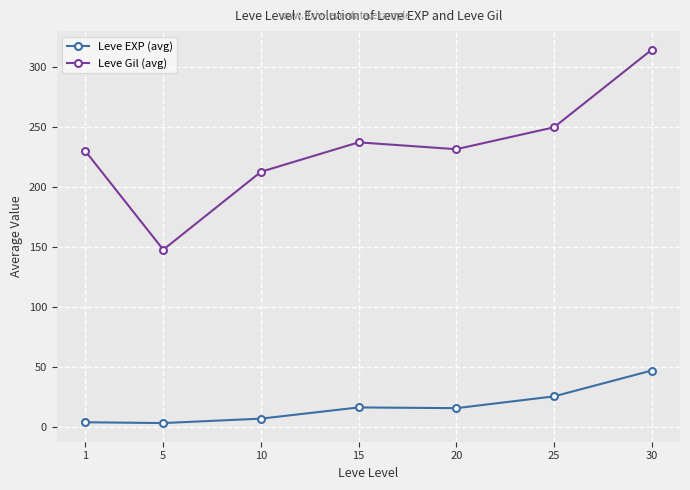

Where is the first local maximum for Leve Gil (avg)?

15